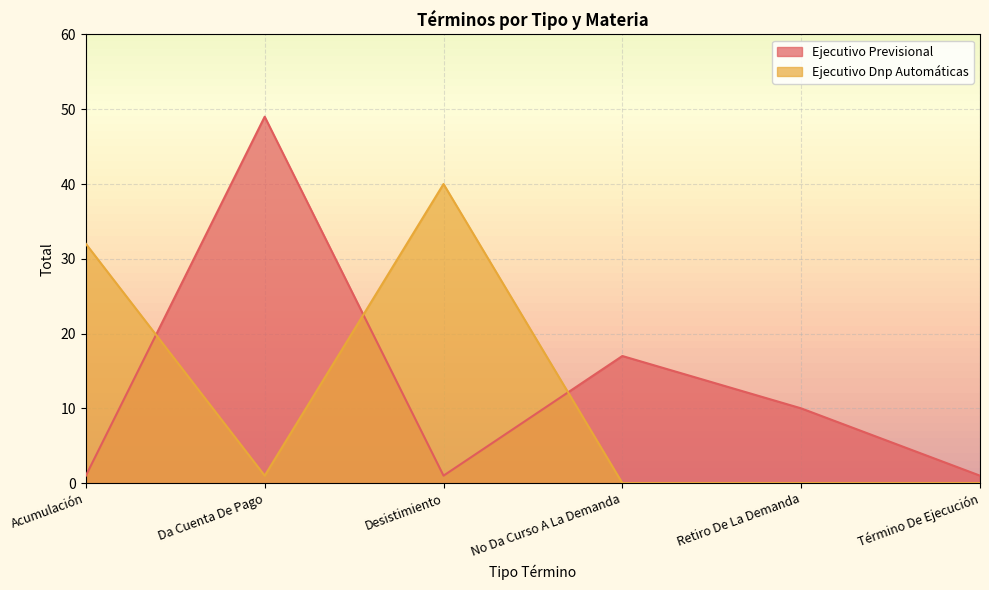

Which series has the largest range (max minus min)?

Ejecutivo Previsional